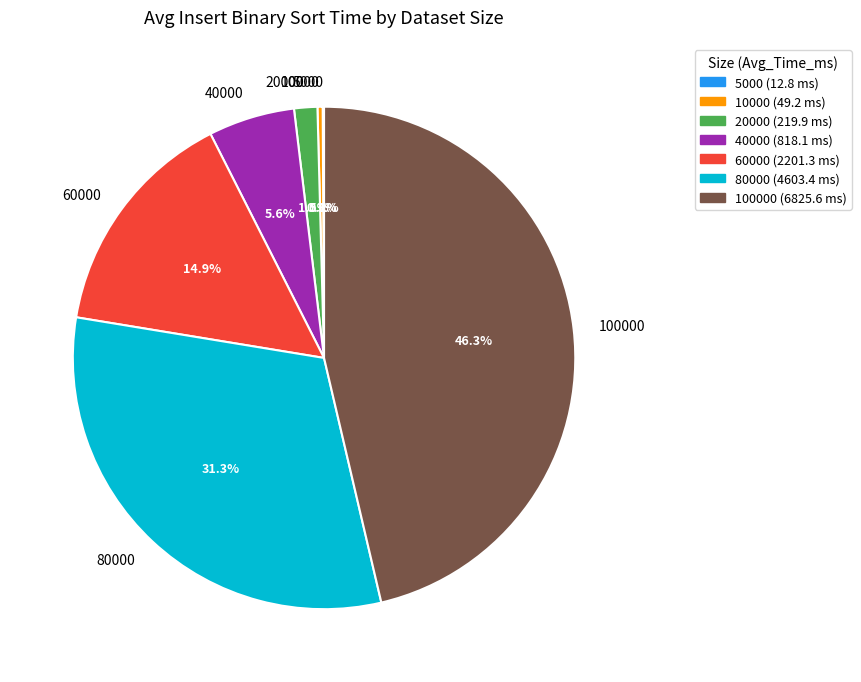

Does any single category account for the majority?

No